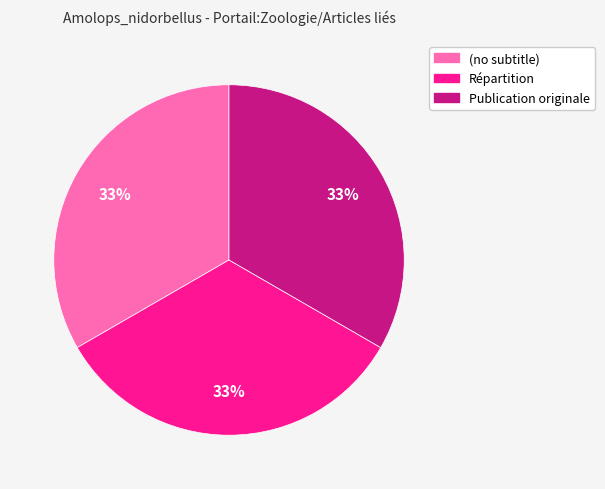

Is there a majority slice in this chart?

No